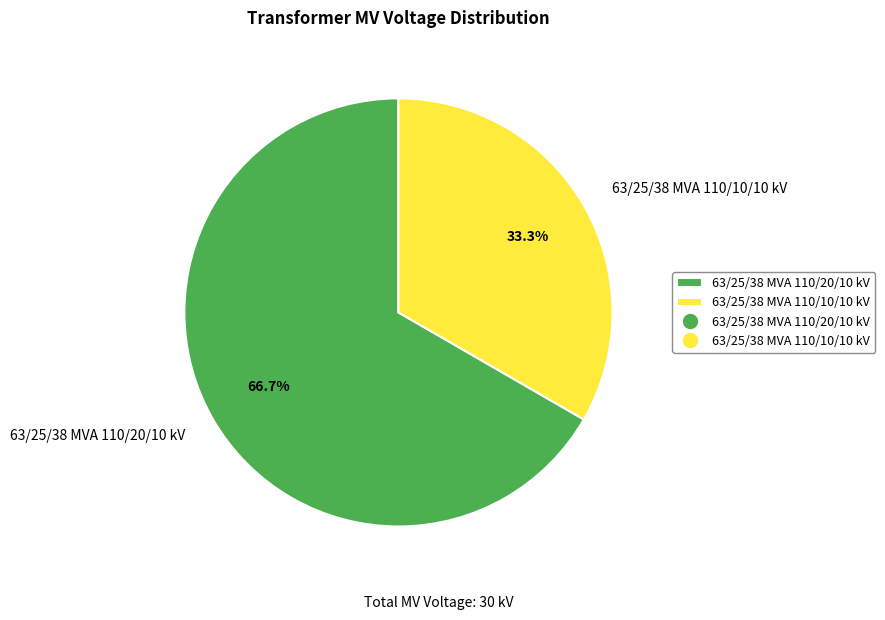

The 63/25/38 MVA 110/20/10 kV slice represents 67% of the pie. True or false?

True